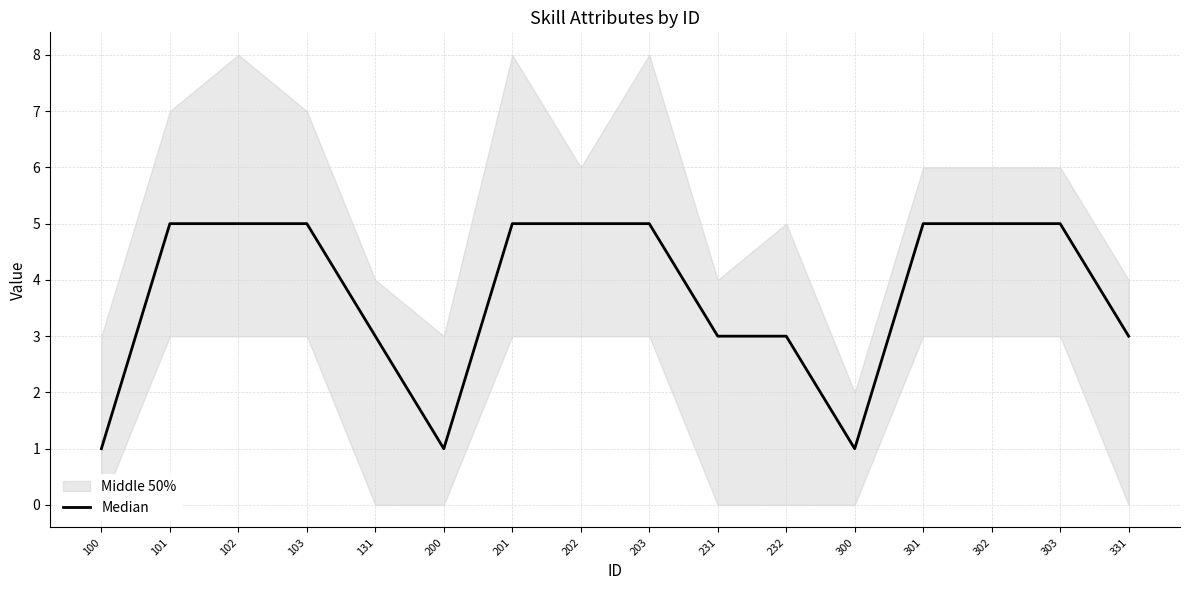

What is the average value?

4